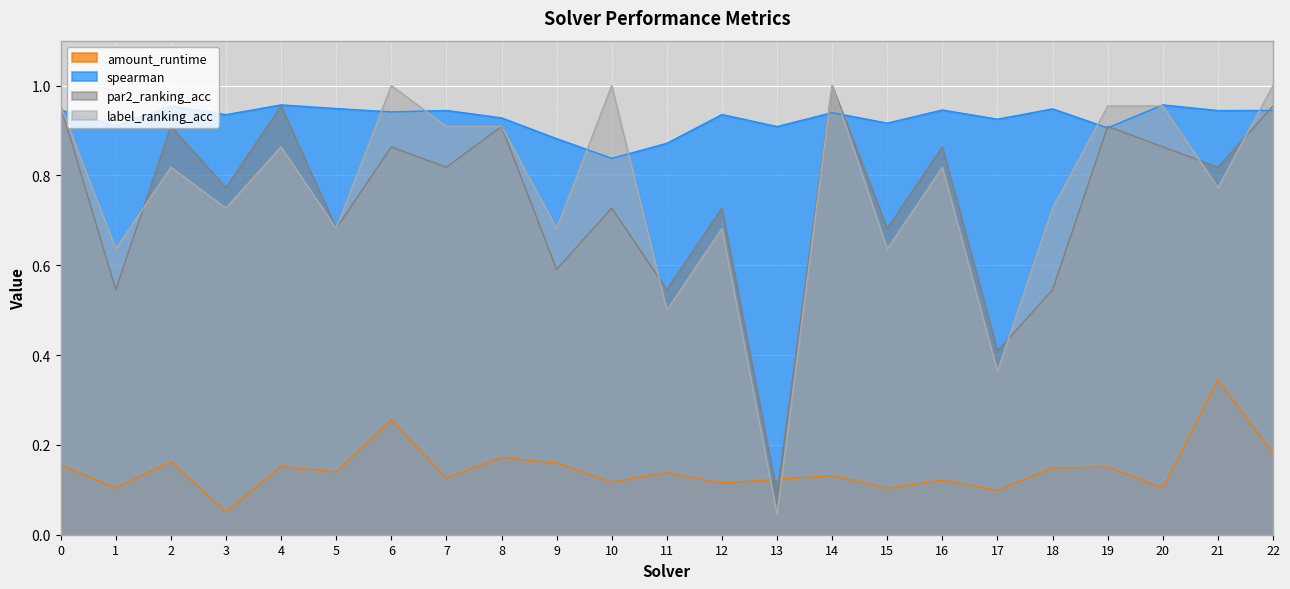

Which category has the highest value across all series?

14